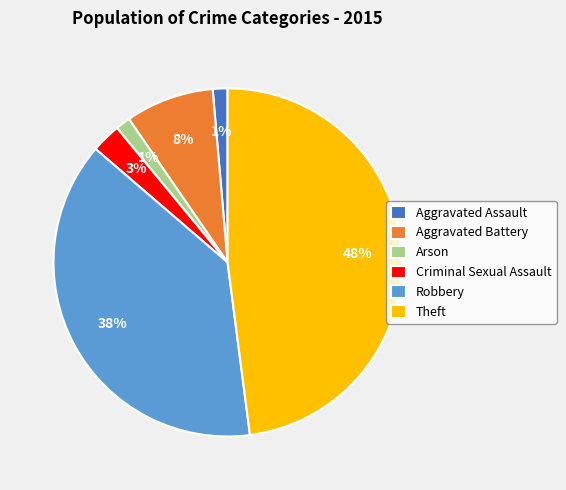

Do Theft and Arson together represent more than half of the pie?

No